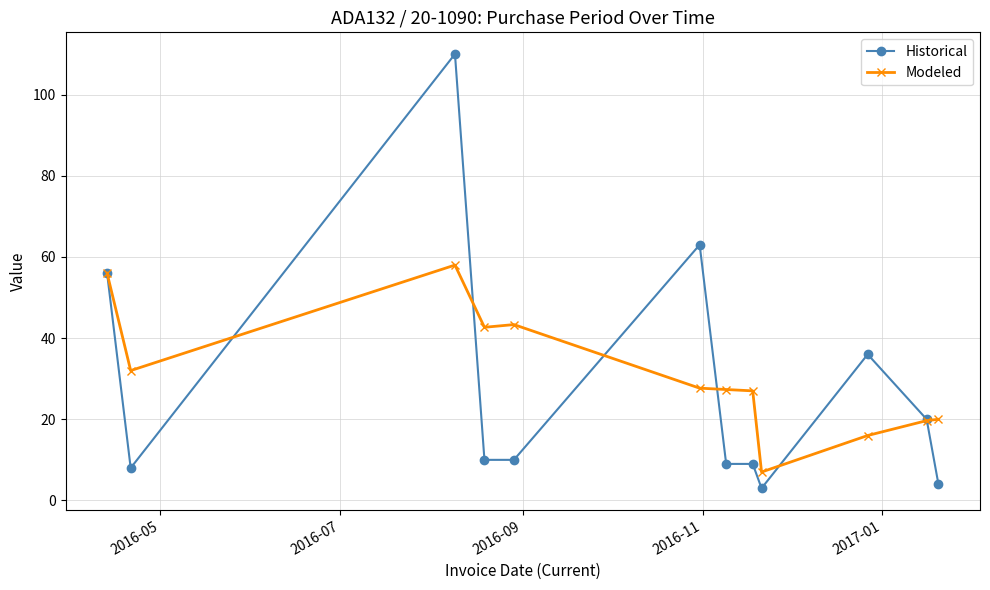

What is the highest value of the Historical series?

110.0